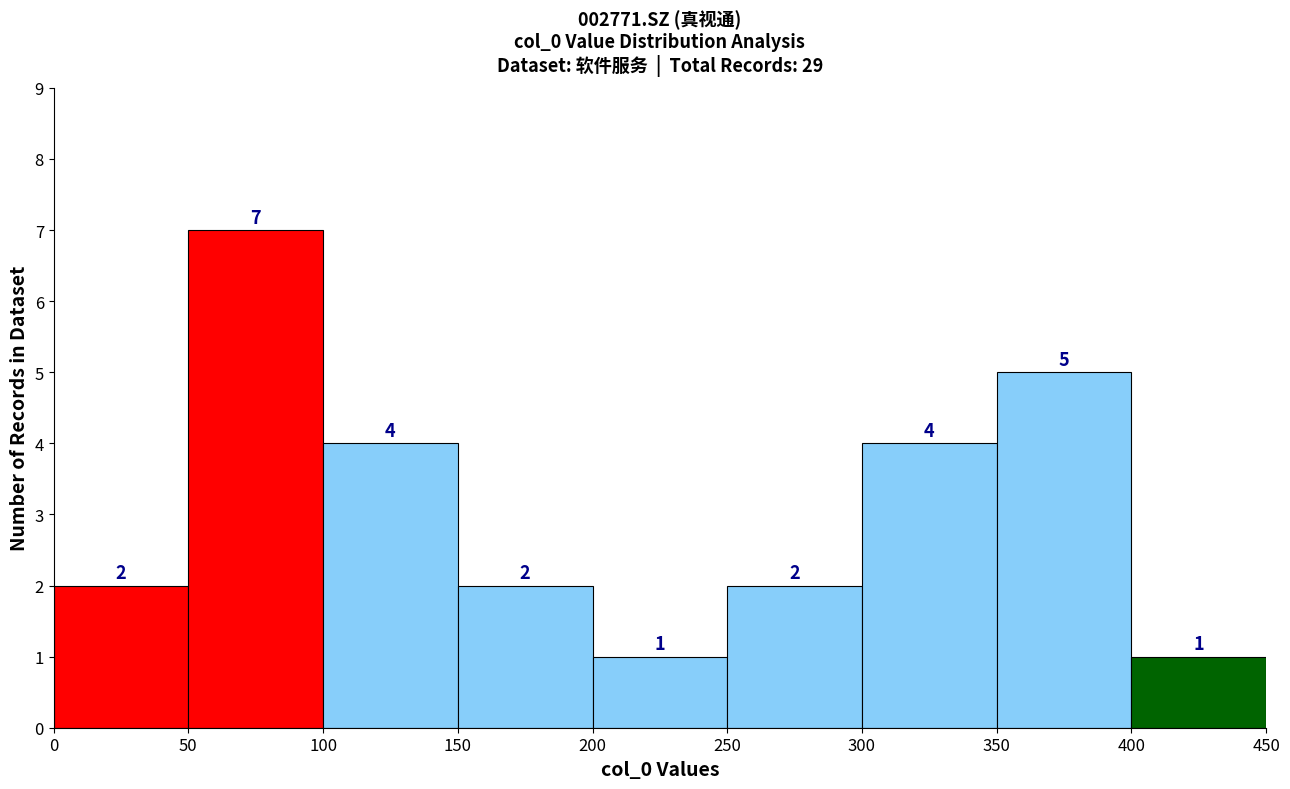

Over which range of the x-axis is the bar tallest?

50 to 100